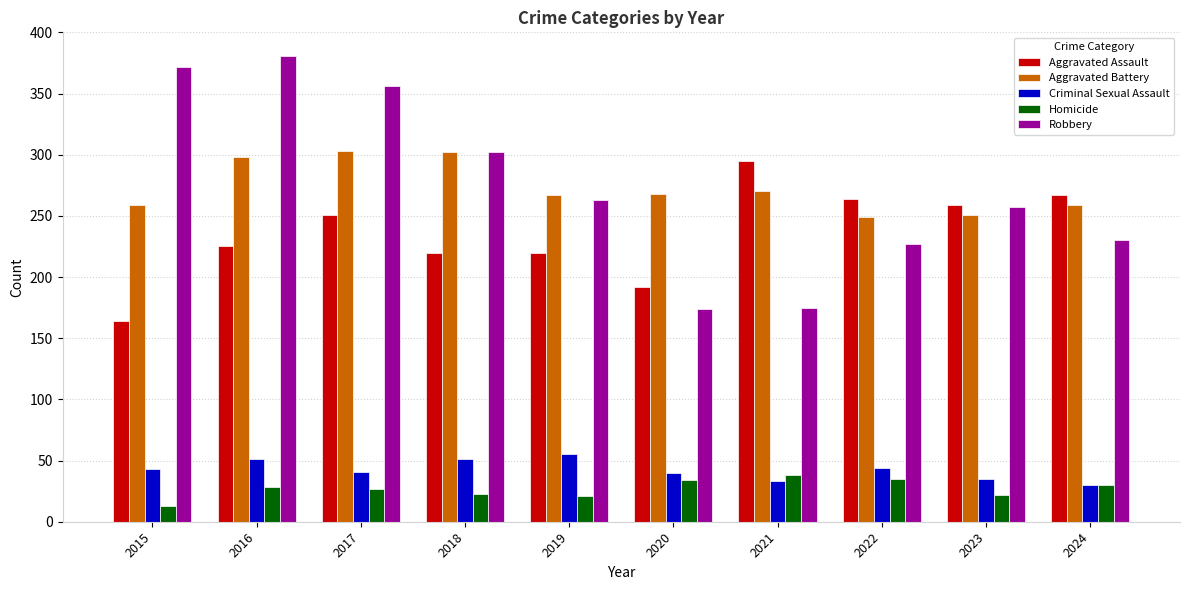

Which series has the widest spread of values?

Robbery